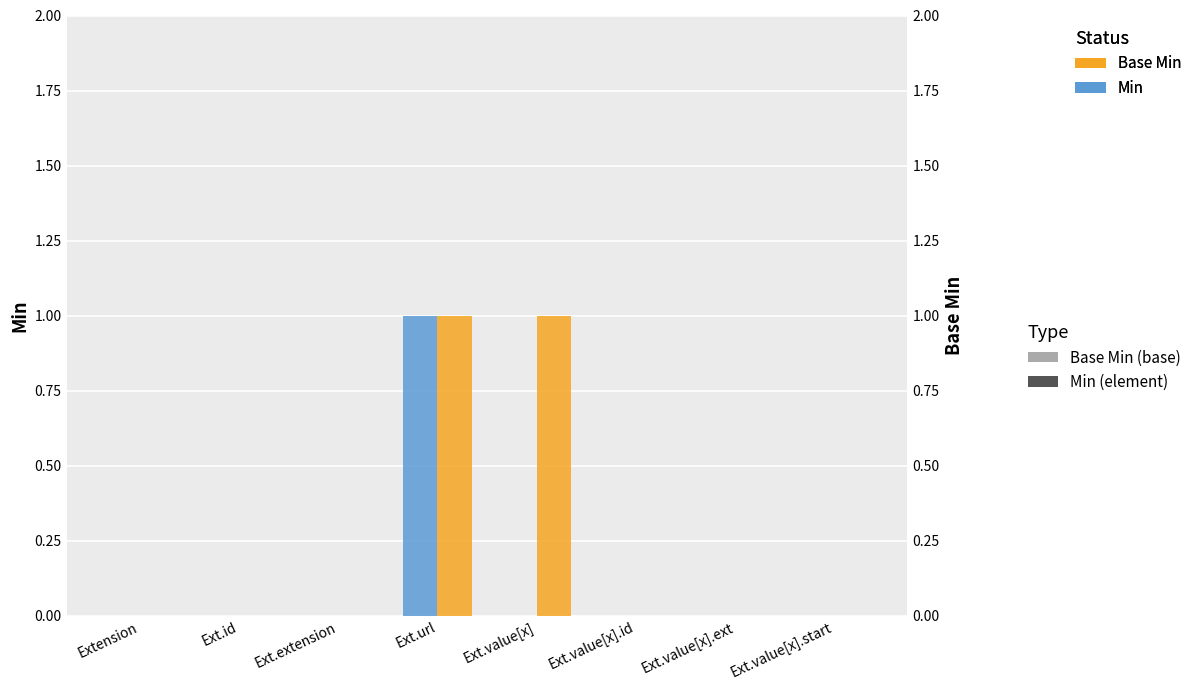

At how many categories does at least one series exceed 0?

2